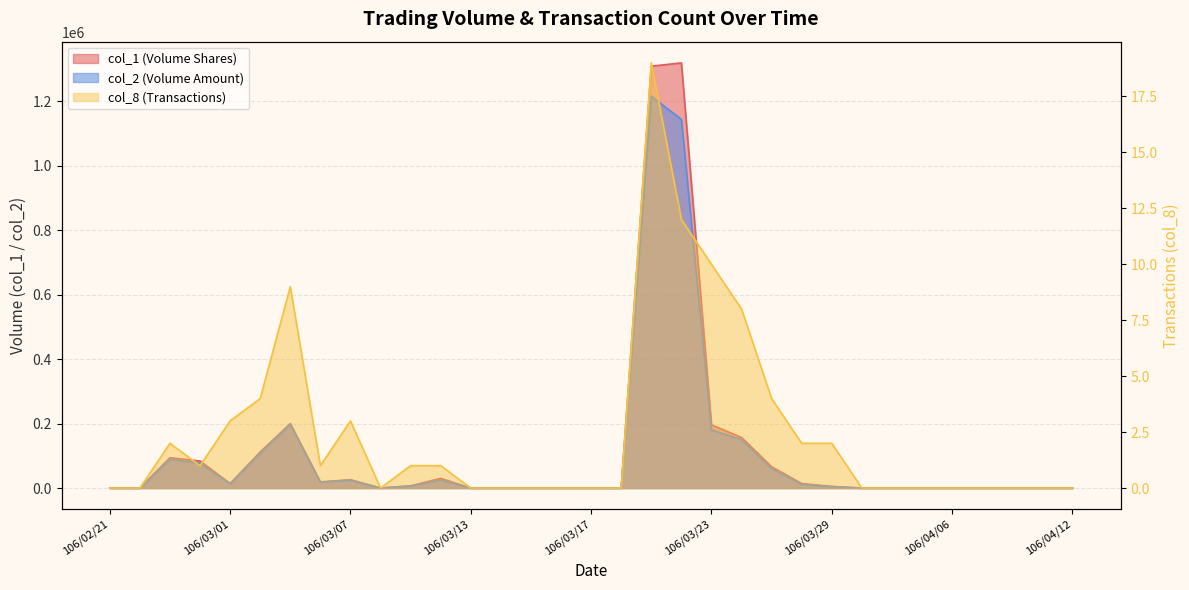

Which has a higher value, 106/02/23 or 106/03/08?

106/02/23